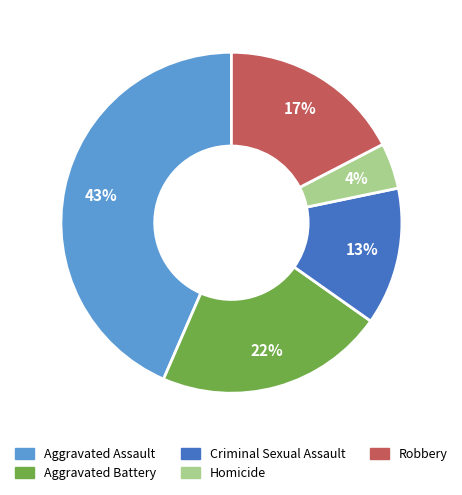

To the nearest percent, what is the average slice percentage?

20%